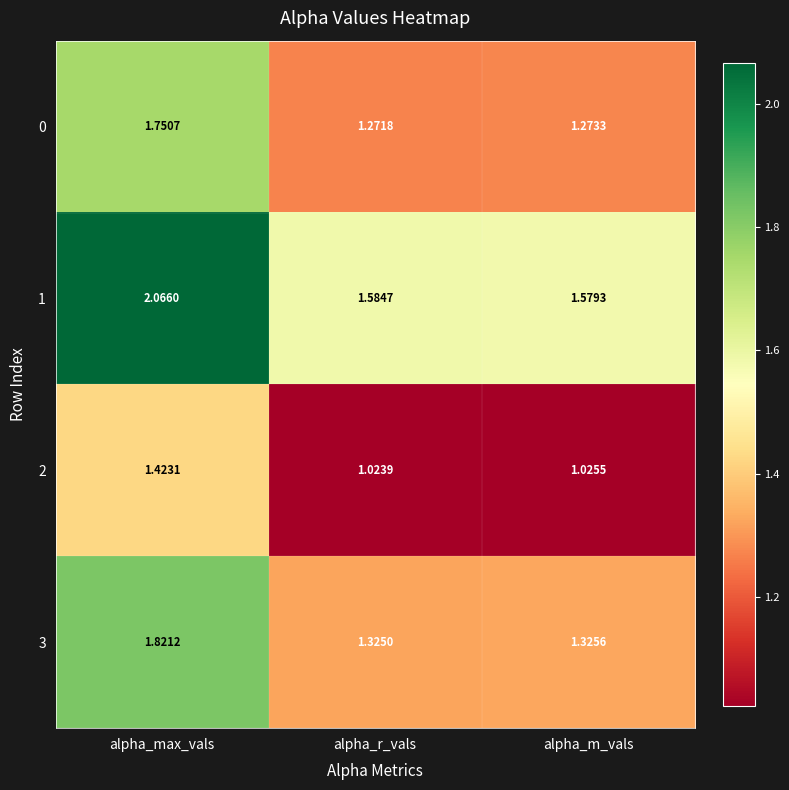

Is the value of 2 at alpha_r_vals greater than the value of 1 at alpha_r_vals?

No